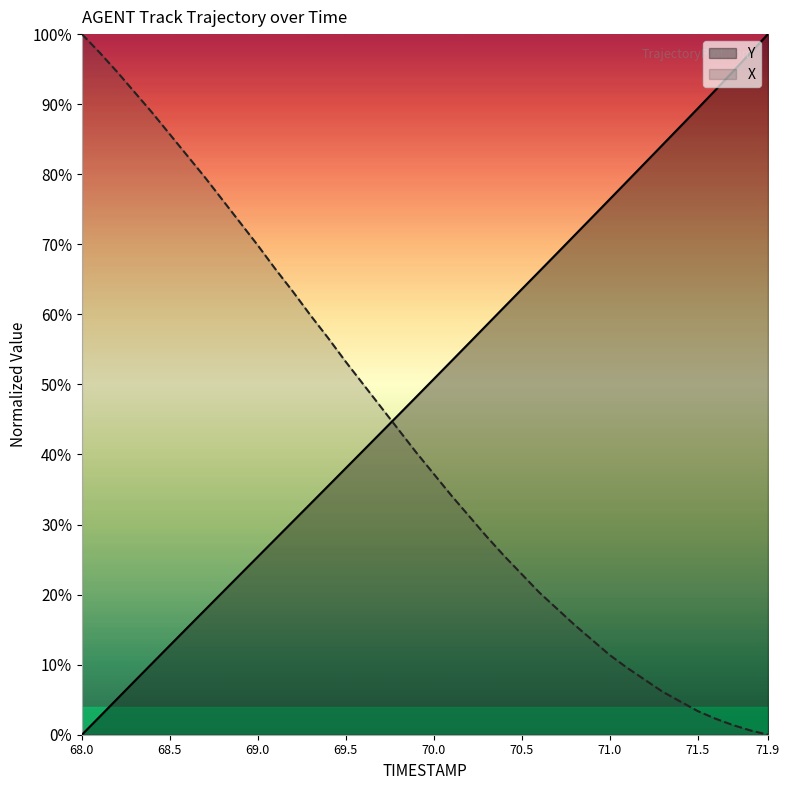

Reading left to right, what are all the values shown in this chart?

TIMESTAMP: 68.0=0.0	68.1=2.5	68.2=5.1	68.3=7.7	68.4=10.2	68.5=12.7	68.6=15.3	68.7=17.8	68.8=20.3	68.9=22.9	69.0=25.4	69.1=27.9	69.2=30.5	69.3=33.0	69.4=35.5	69.5=38.0	69.6=40.6	69.7=43.1	69.8=45.7	69.9=48.2	70.0=50.8	70.1=53.3	70.2=55.9	70.3=58.4	70.4=61.0	70.5=63.6	70.6=66.1	70.7=68.7	70.8=71.3	70.9=73.8	71.0=76.4	71.1=79.0	71.2=81.6	71.3=84.2	71.4=86.8	71.5=89.4	71.6=92.0	71.7=94.6	71.8=97.3	71.9=100.0
Y: 68.0=100.0	68.1=97.4	68.2=94.6	68.3=91.7	68.4=88.8	68.5=85.7	68.6=82.6	68.7=79.5	68.8=76.3	68.9=73.1	69.0=69.8	69.1=66.5	69.2=63.2	69.3=59.8	69.4=56.6	69.5=53.2	69.6=50.0	69.7=46.8	69.8=43.5	69.9=40.3	70.0=37.2	70.1=34.2	70.2=31.2	70.3=28.3	70.4=25.5	70.5=22.9	70.6=20.3	70.7=18.0	70.8=15.7	70.9=13.5	71.0=11.4	71.1=9.5	71.2=7.8	71.3=6.2	71.4=4.8	71.5=3.4	71.6=2.3	71.7=1.4	71.8=0.6	71.9=0.0